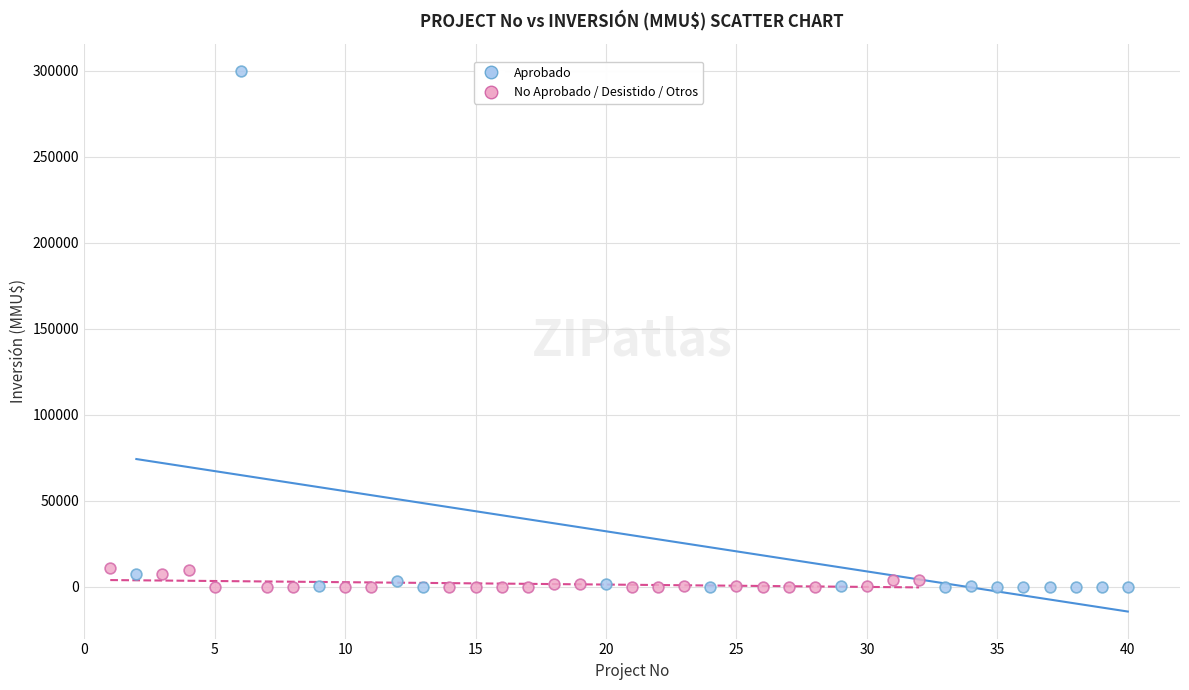

Which series contains the highest Y value?

Aprobado